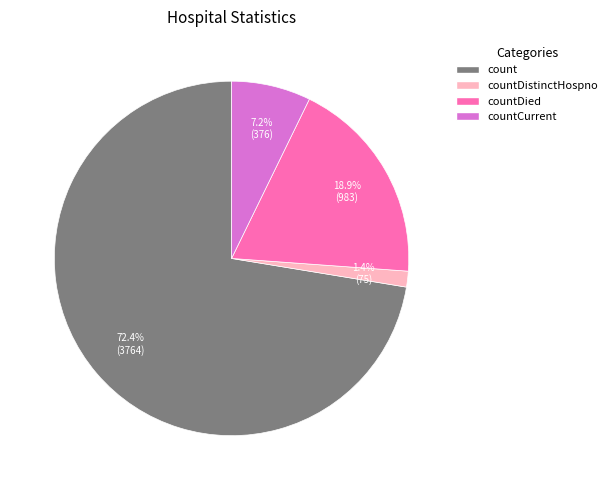

Does any single category account for the majority?

Yes